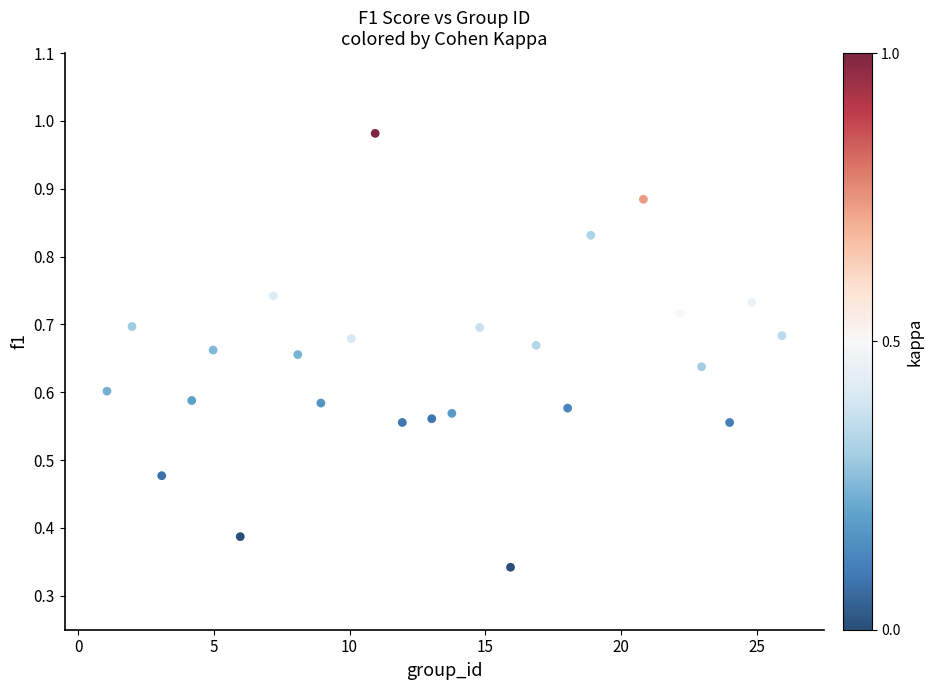

Count the number of points in this scatter plot.

25